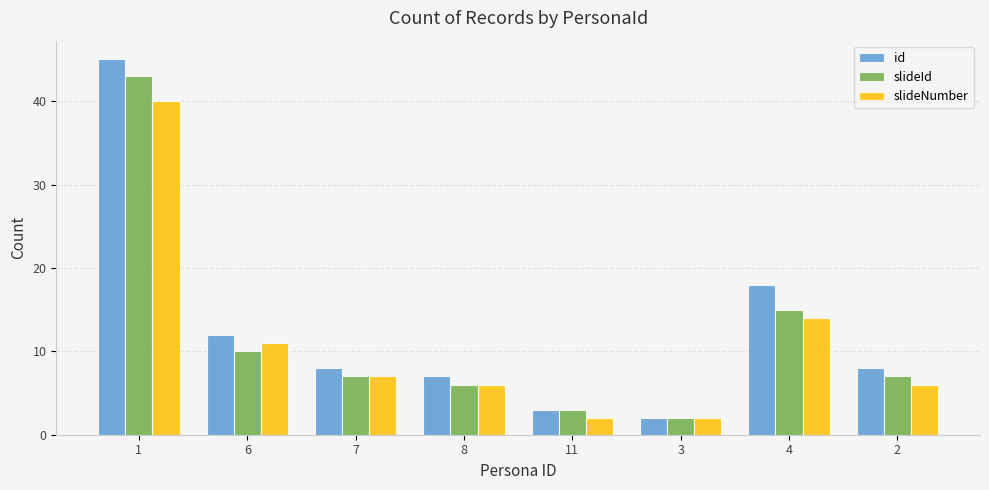

What is the smallest value displayed?

2